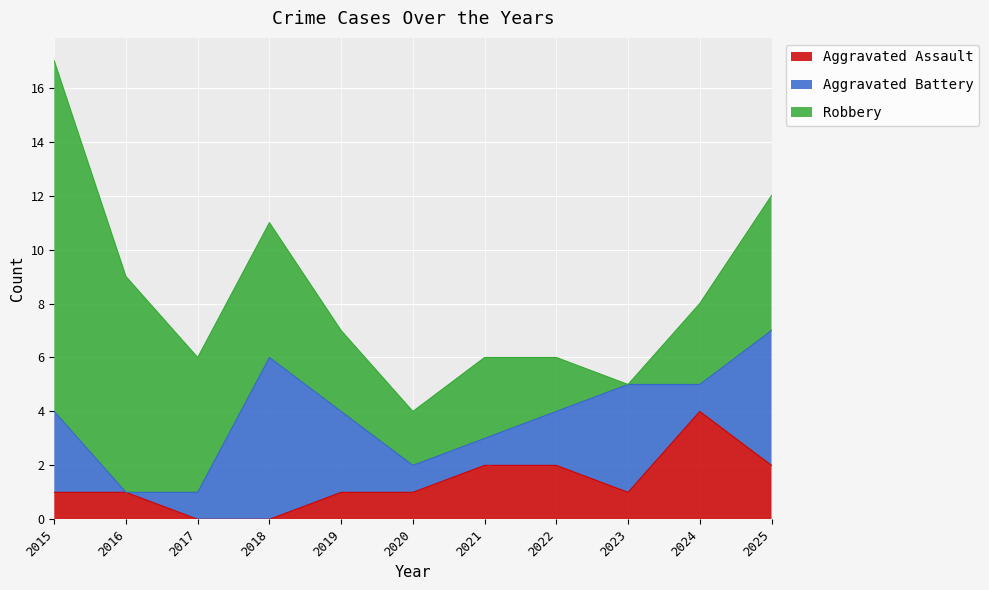

Which series has the largest range (max minus min)?

Robbery